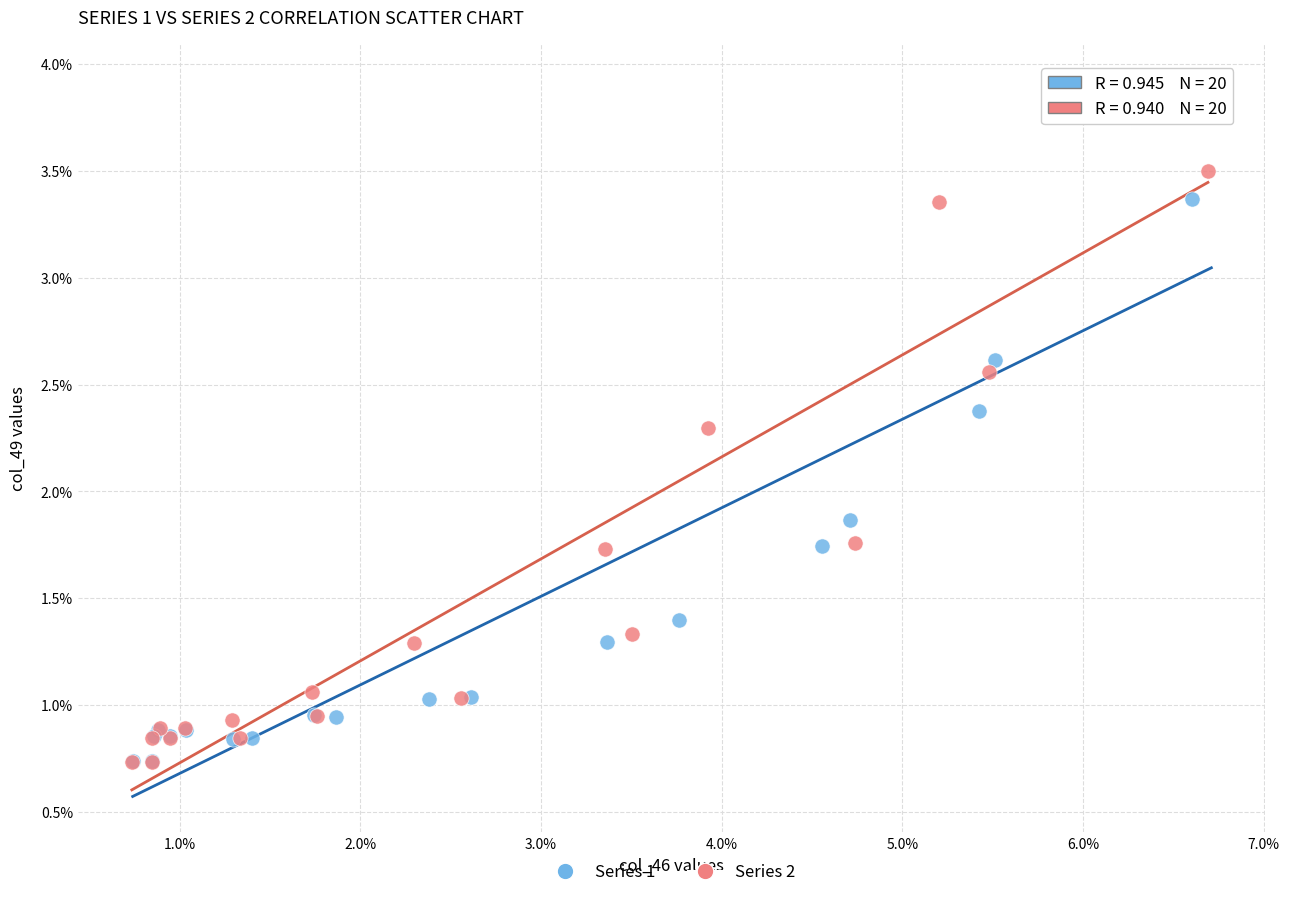

Which series has the widest spread of Y values?

Series 2